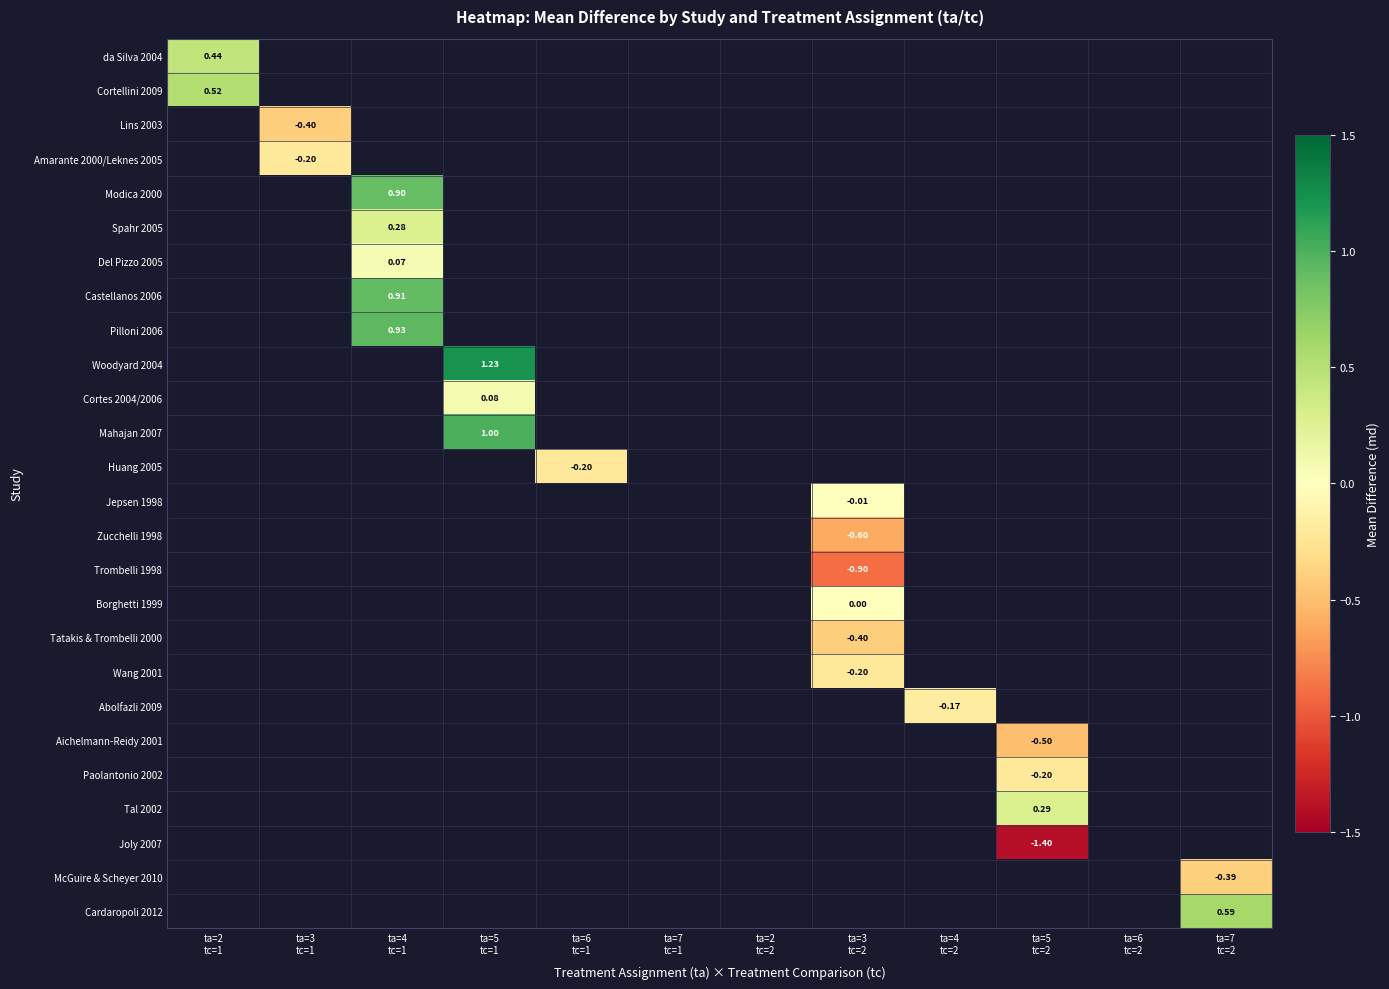

True or false: Modica 2000 has a value of 0.9 at ta=4 tc=1.

True